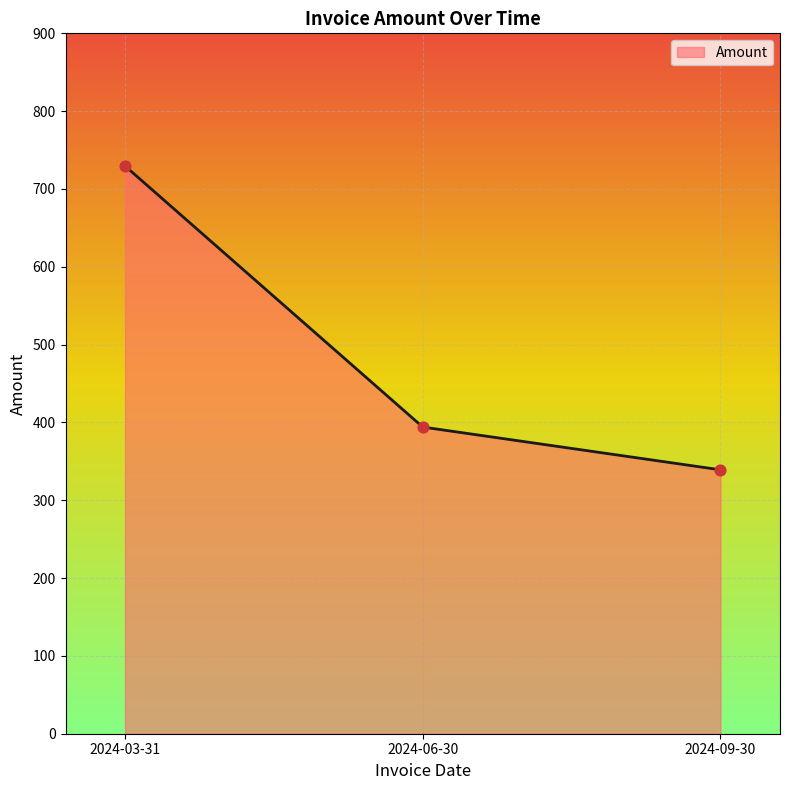

Between 2024-06-30 and 2024-09-30, which is larger?

2024-06-30